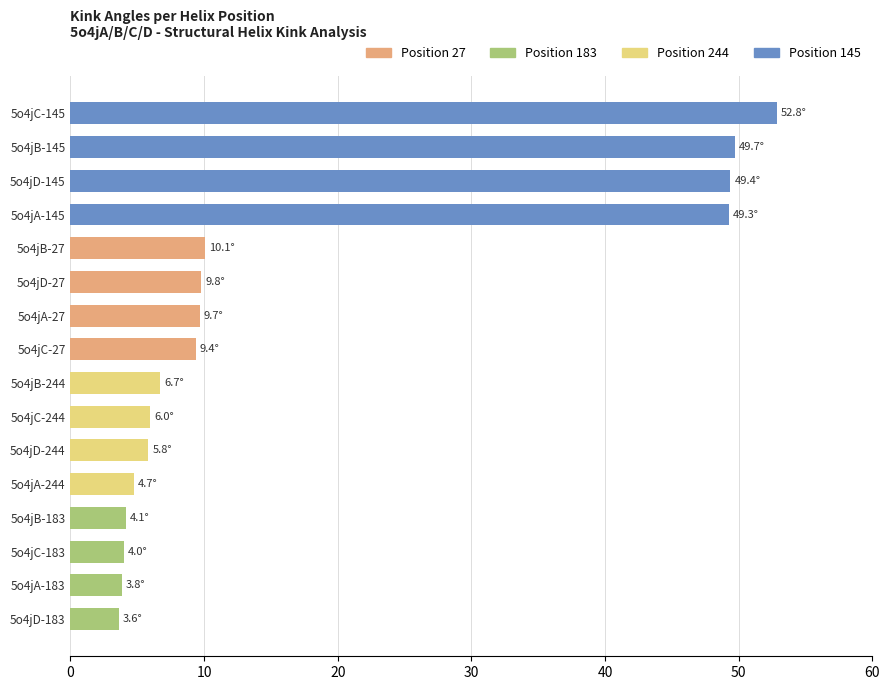

What is the greatest value displayed?

52.8